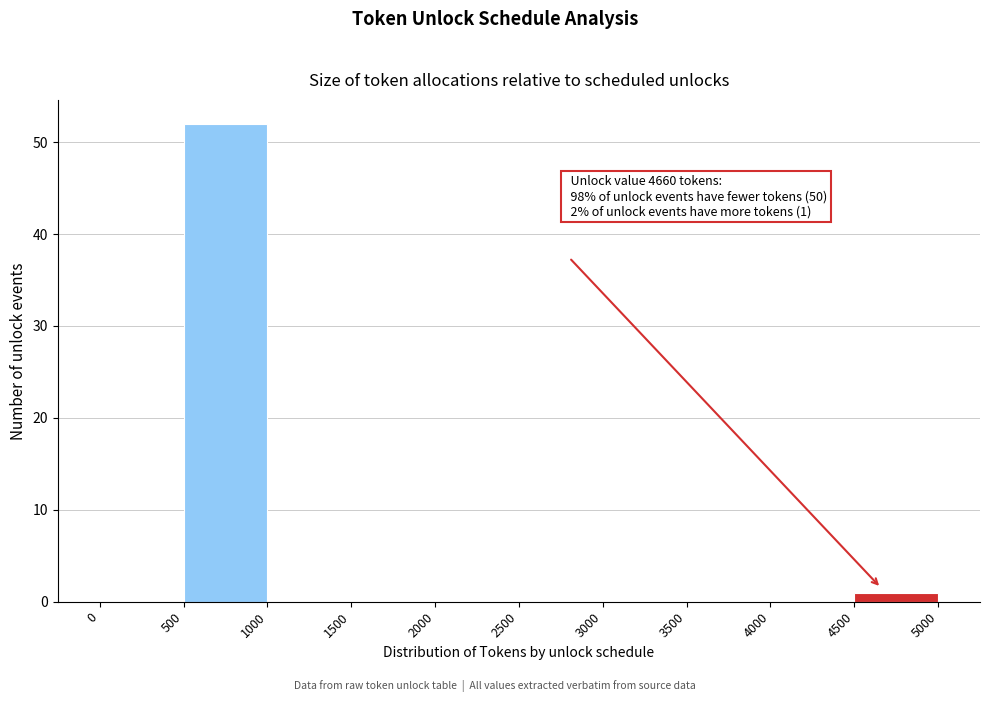

Which range on the x-axis has the tallest bar?

500 to 1000